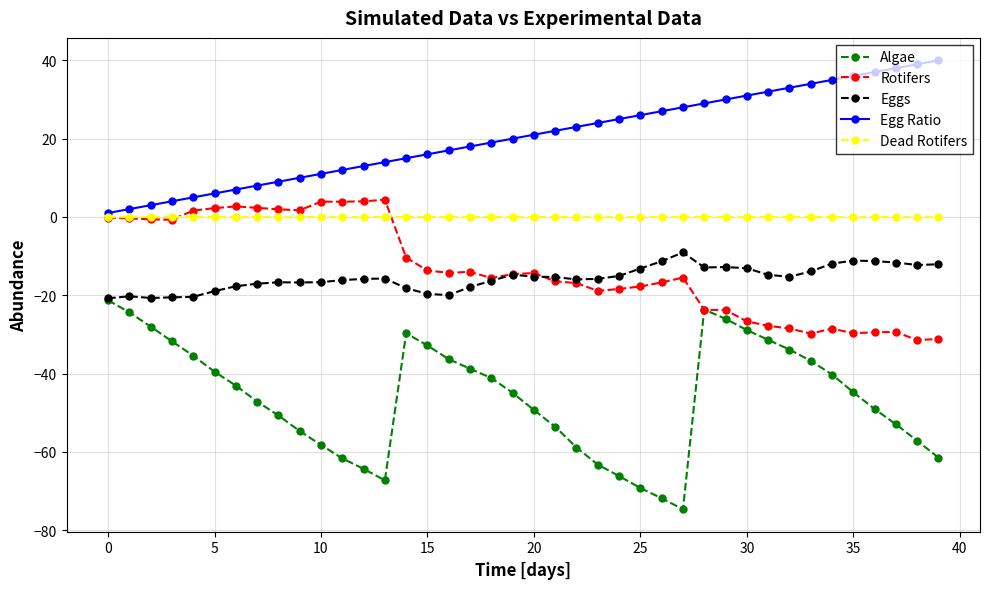

How many lines are shown in the chart?

5